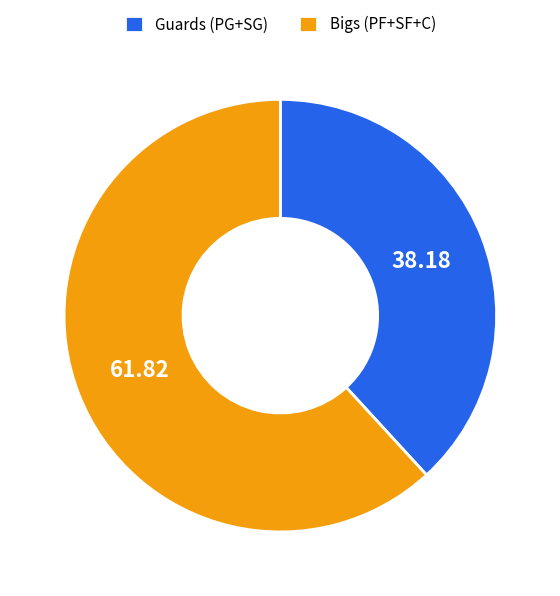

What is the smallest slice in the pie chart?

Guards (PG+SG)